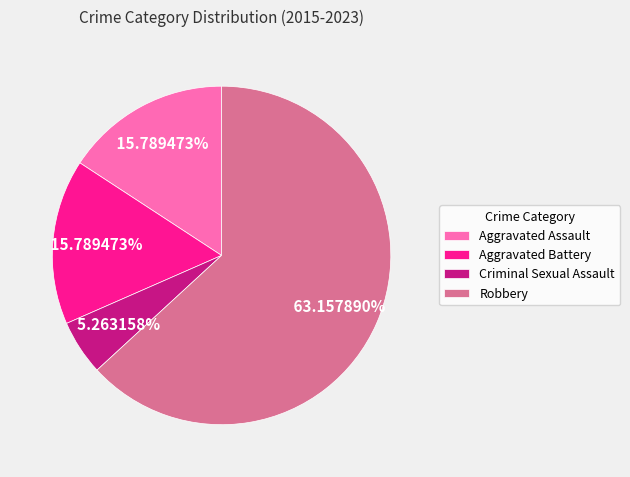

To the nearest percent, what is the difference between the largest and smallest slice percentages?

58%